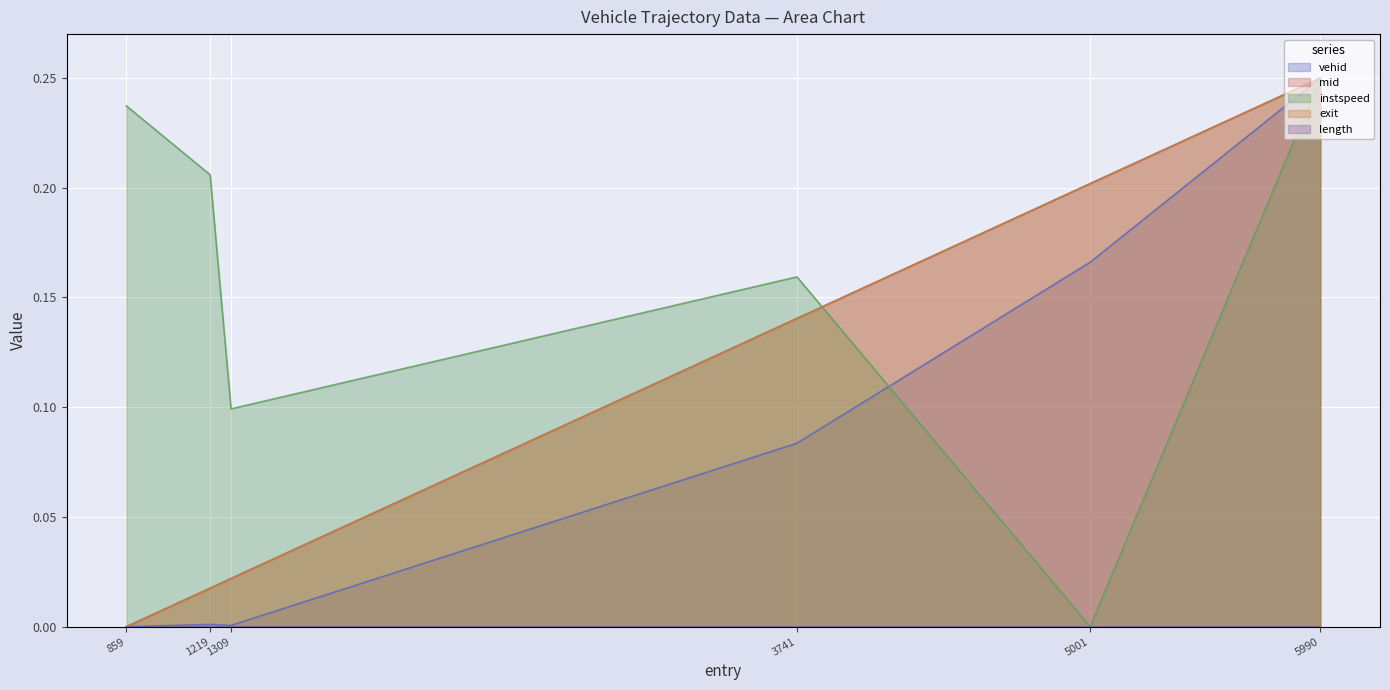

How many times do instspeed and exit cross each other?

1